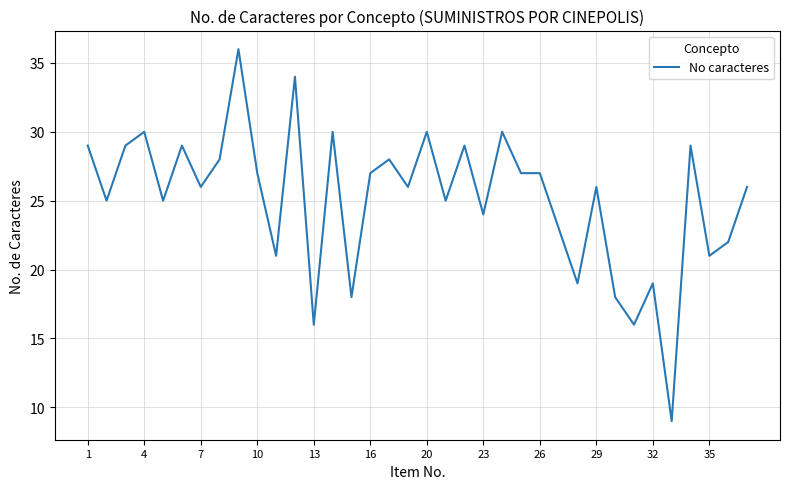

How many lines are shown in the chart?

1